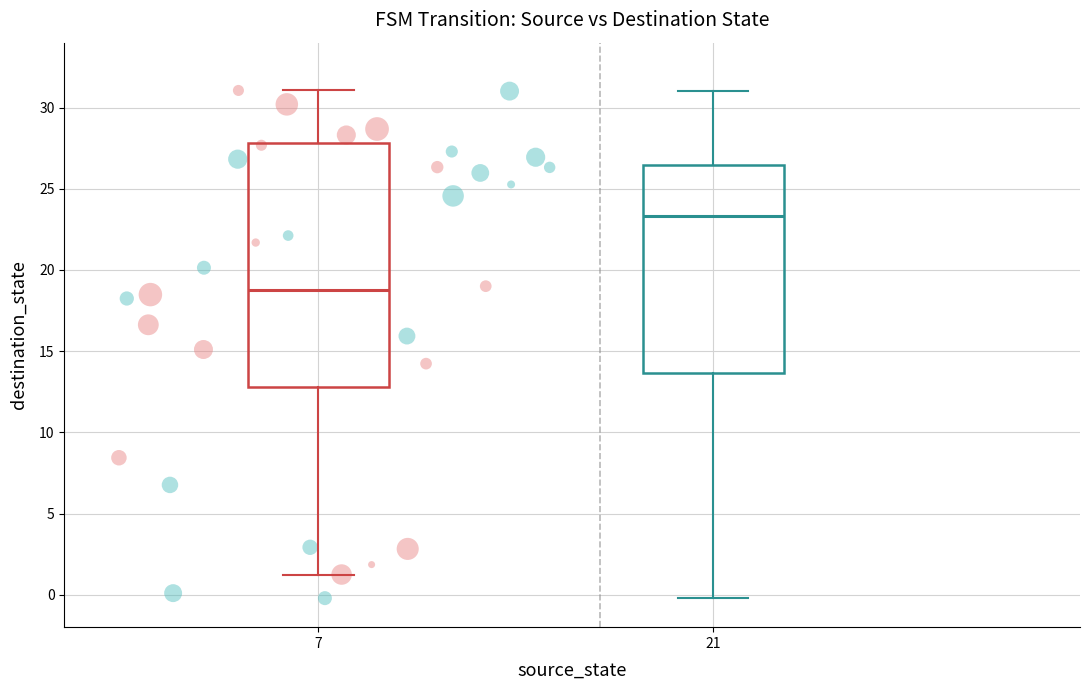

Which series contains the lowest Y value?

output=1